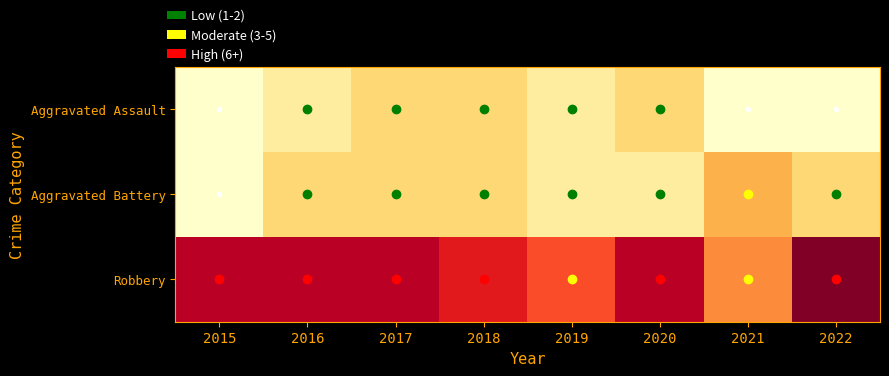

What is the spread (max minus min) of values at 2015?

7